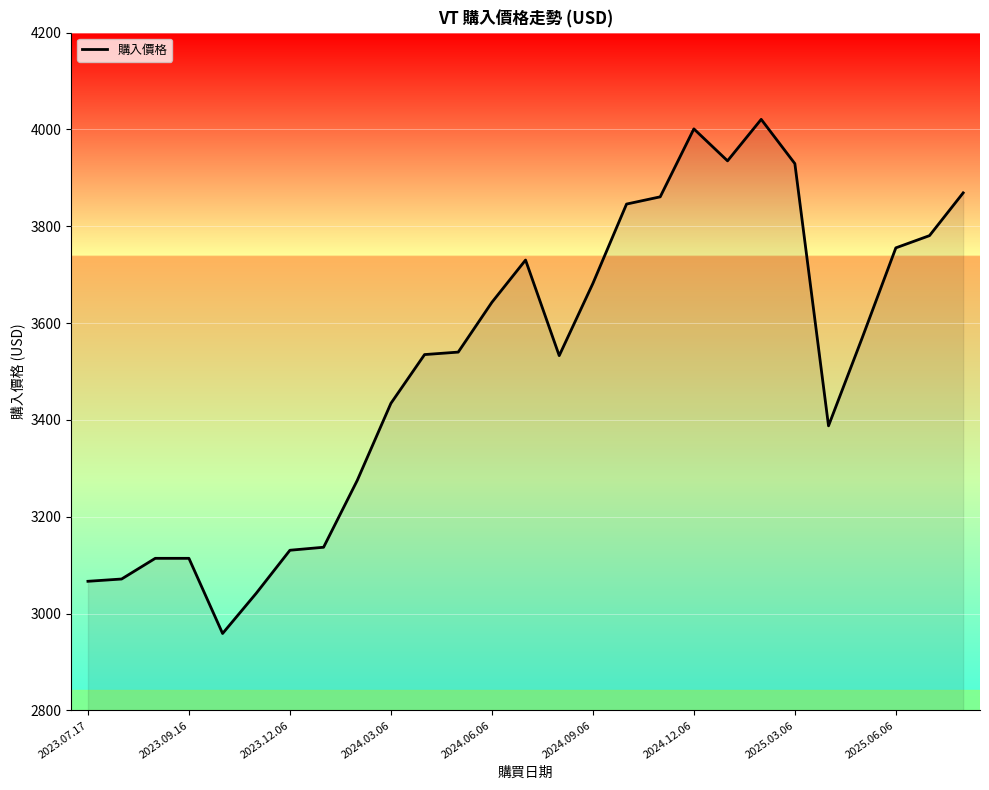

What is the difference between the maximum and minimum values?

1061.8